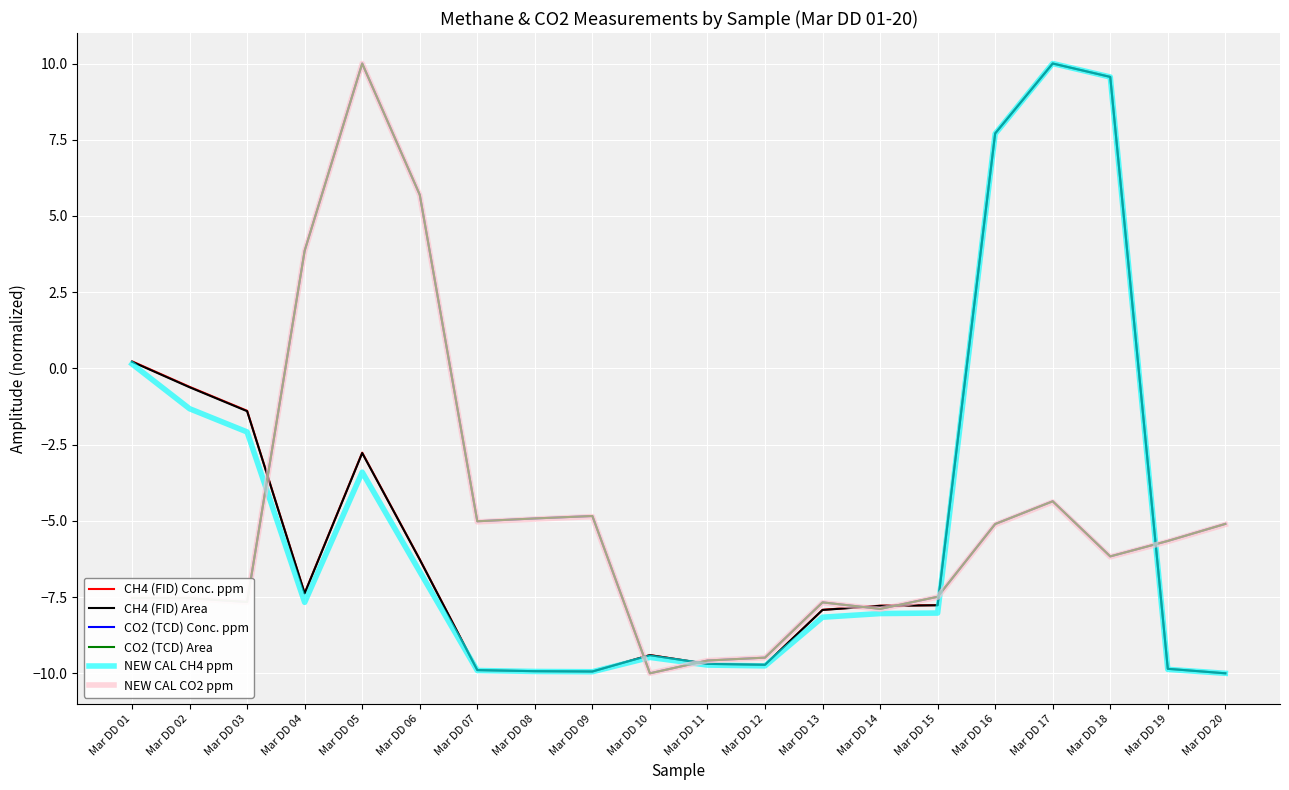

The CH4 (FID) Conc. ppm series shows -9.9 at Mar DD 09. True or false?

True